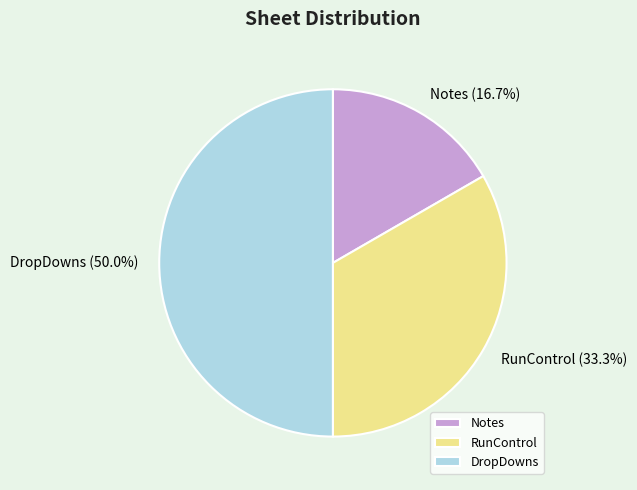

Rank the categories by value from highest to lowest.

DropDowns, RunControl, Notes